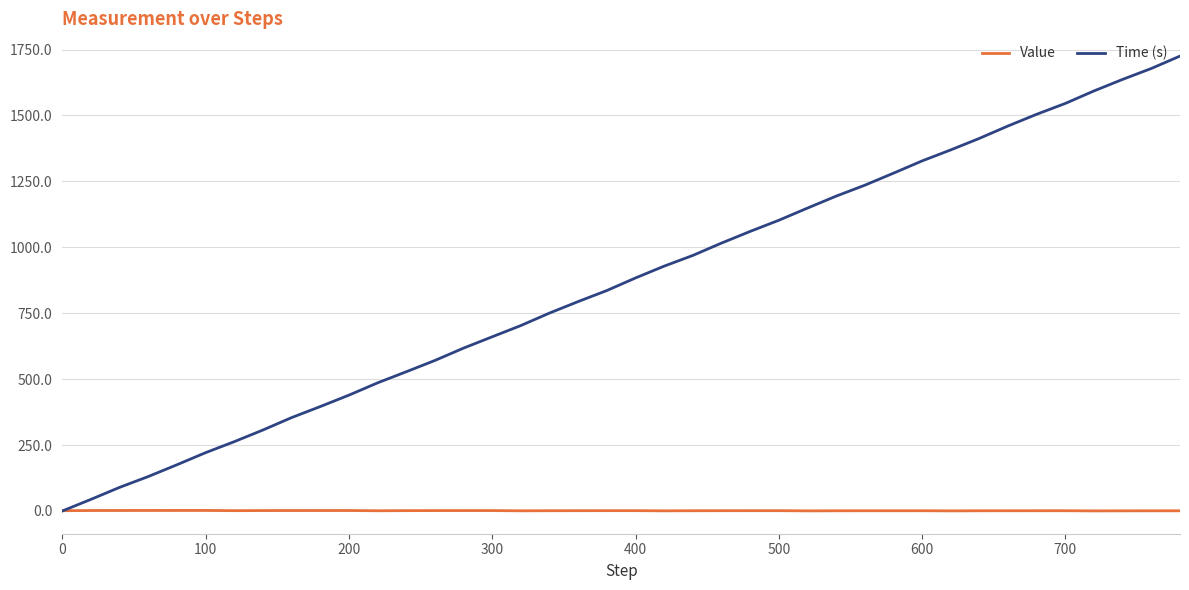

What are all the series names shown in the legend?

Value, Time (s)